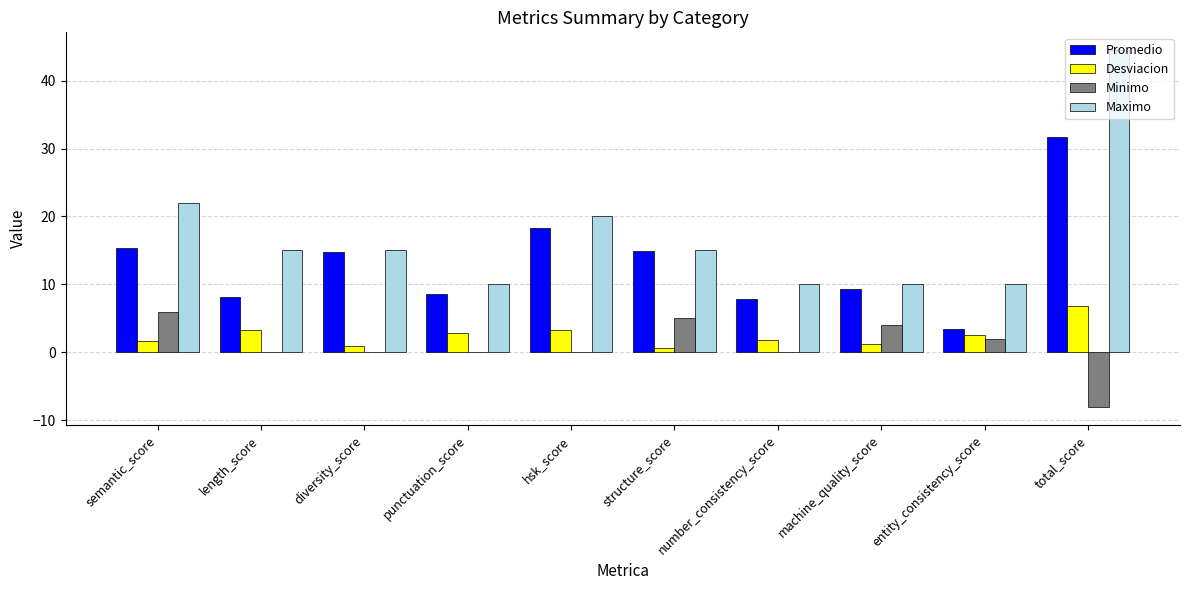

Which series has the largest total across all categories?

Maximo